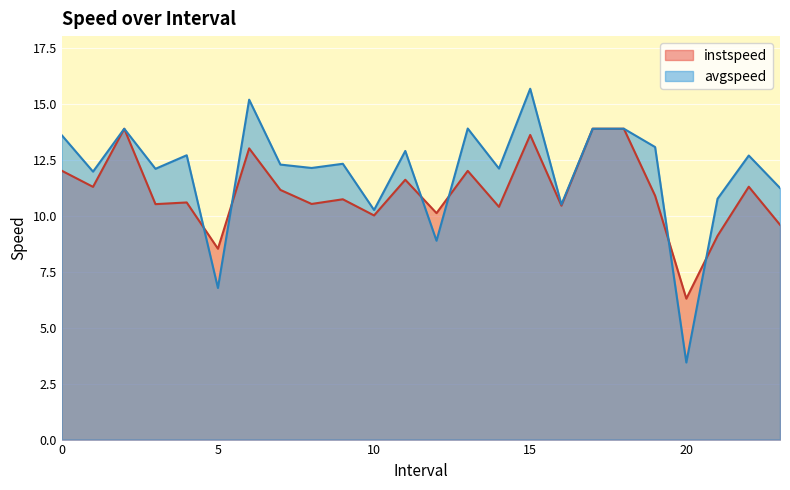

What is the spread (max minus min) of values at 21.0?

1.7